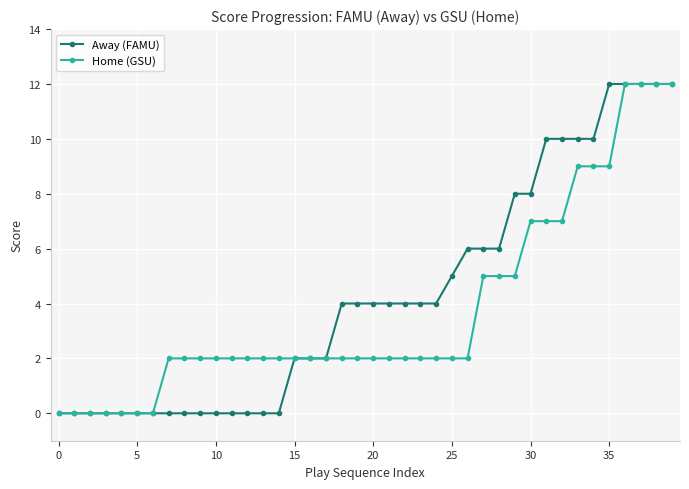

What is the value of the Home (GSU) point at the 25th from the left?

2